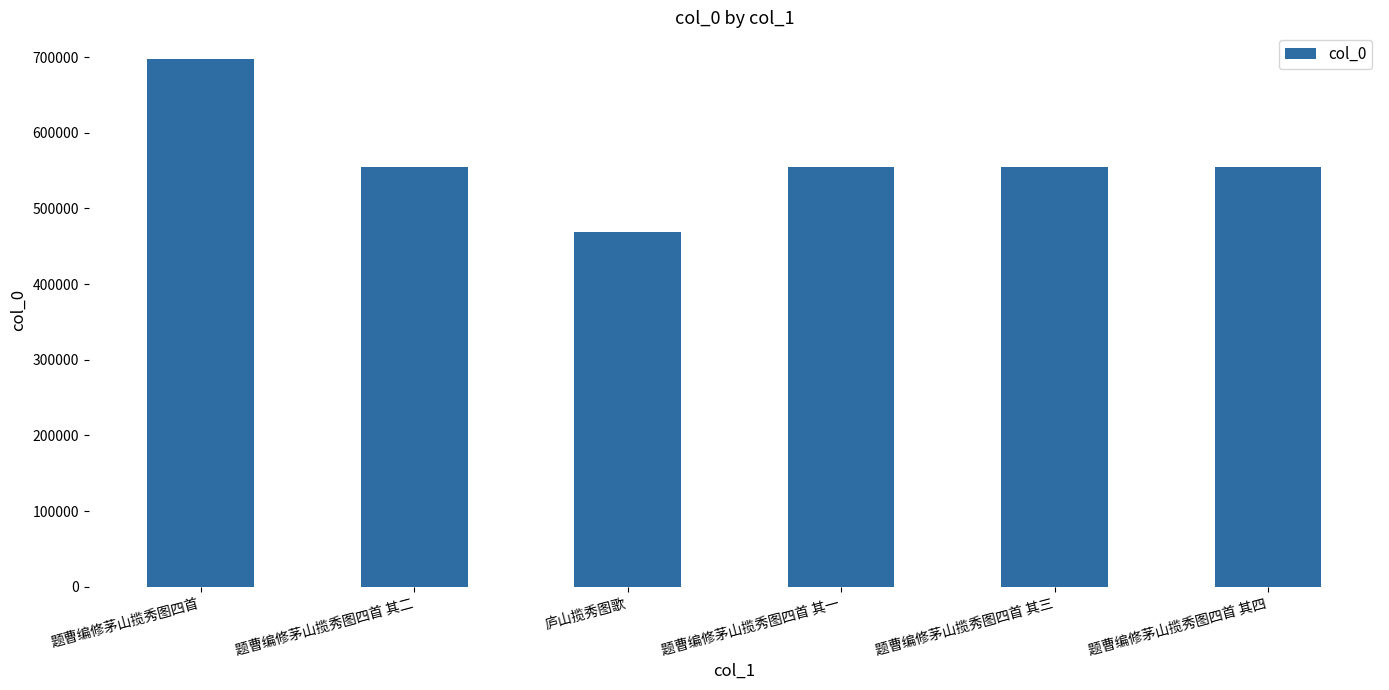

Which label corresponds to the smallest value in the chart?

庐山揽秀图歌